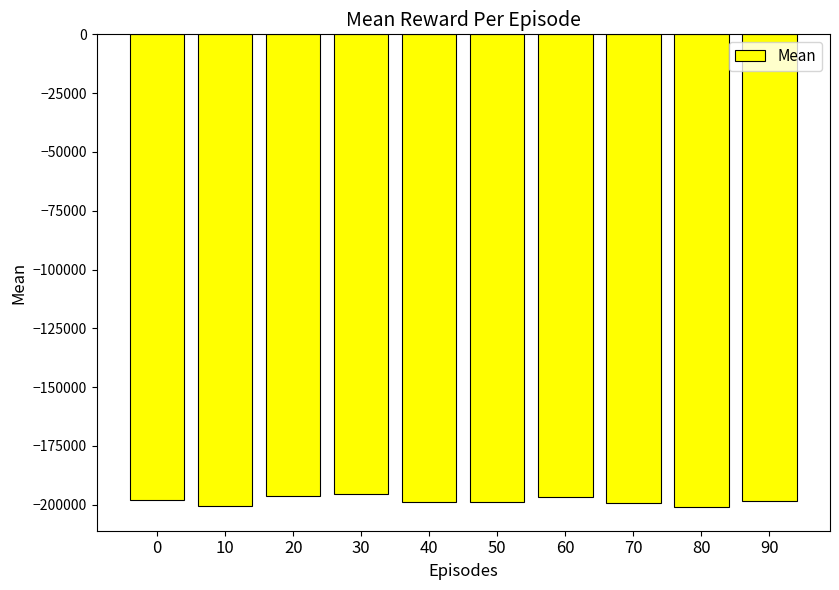

What is the smallest value displayed?

-200988.7